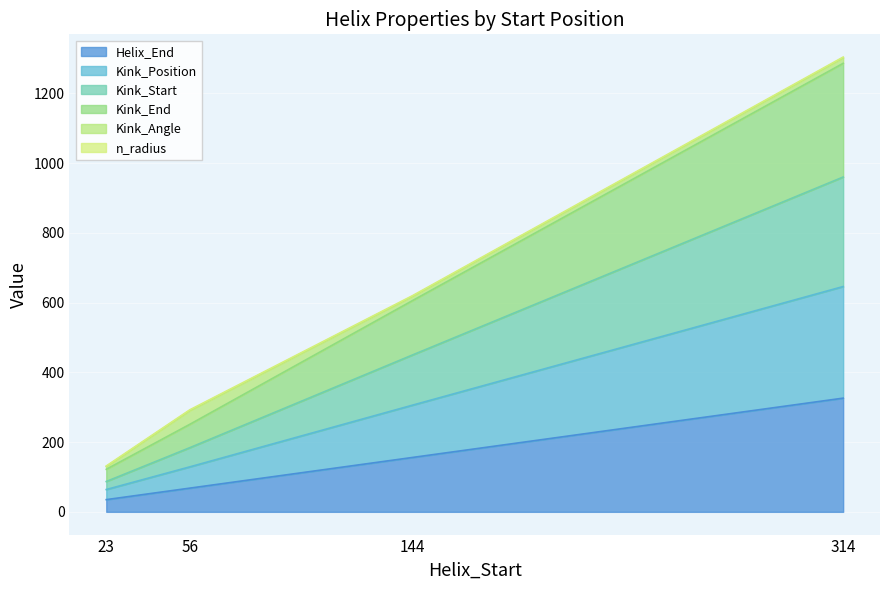

Between 56 and 314, which series saw the biggest shift?

Kink_Position